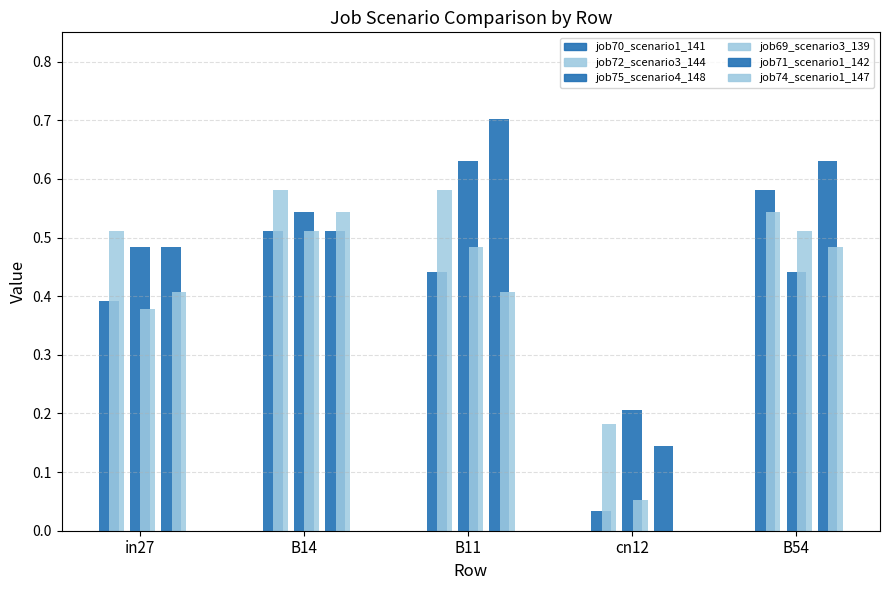

At which label is job69_scenario3_139 closest to 0?

cn12